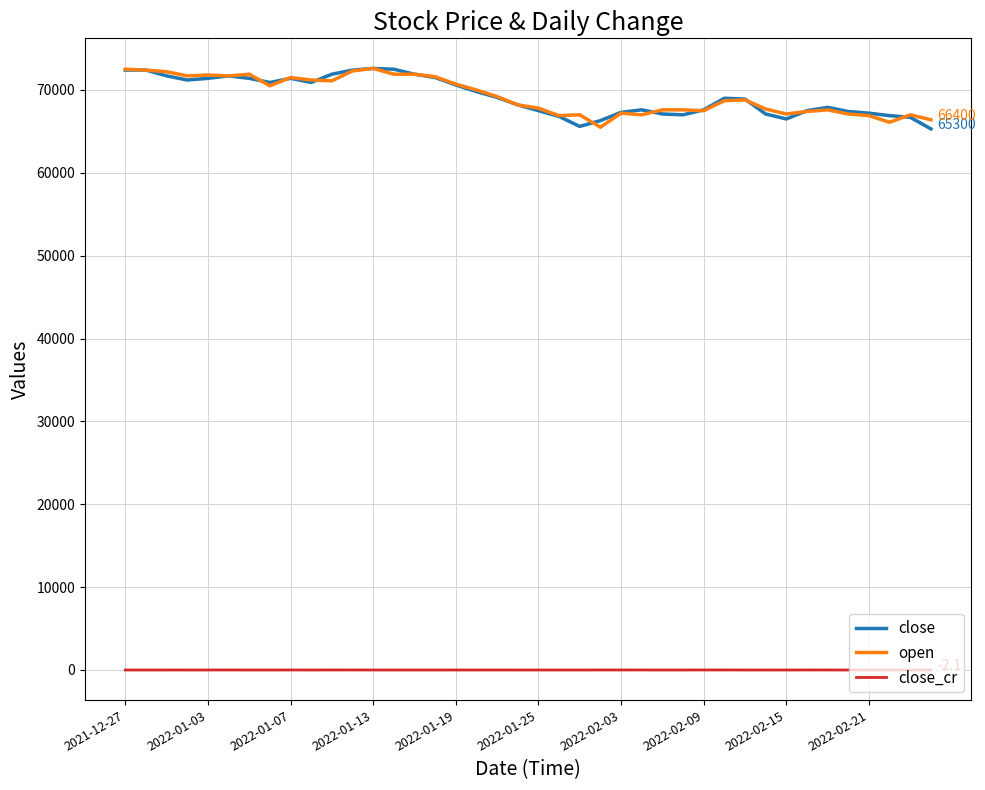

True or false: close and close_cr intersect in this chart.

False